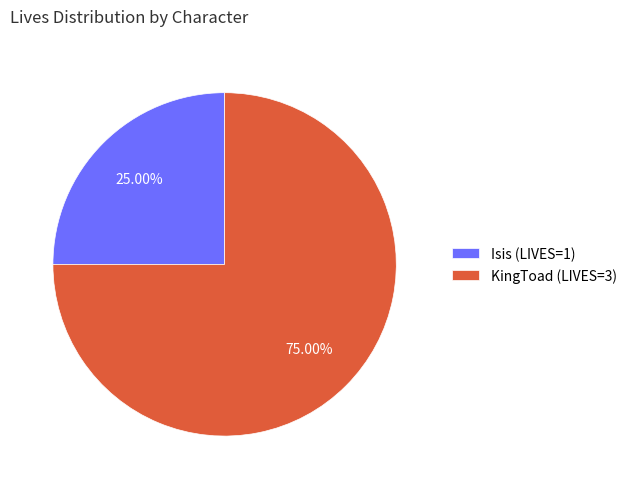

Rank the categories by value from lowest to highest.

Isis, KingToad